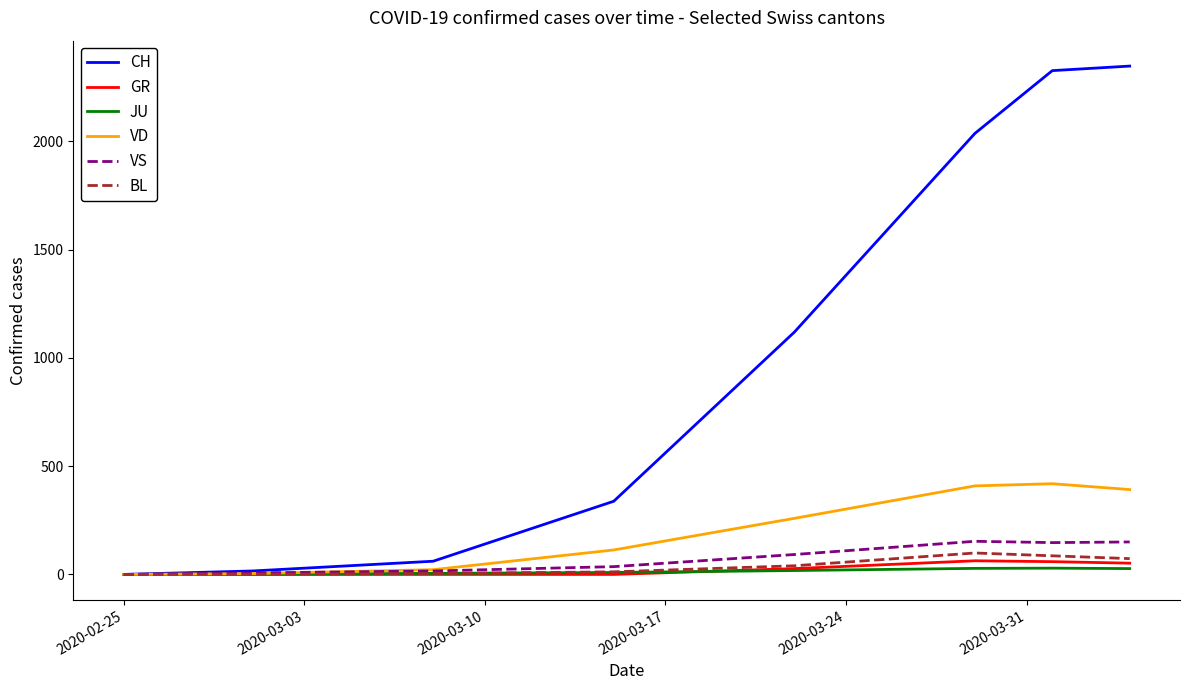

Which series has the largest total across all categories?

CH